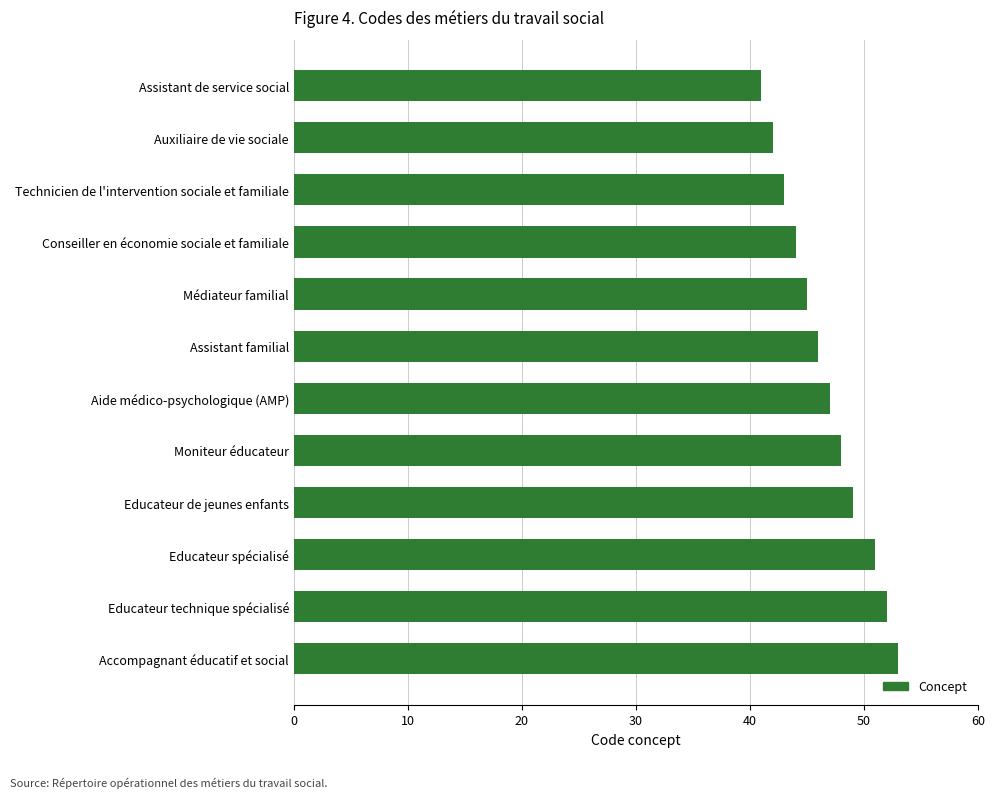

Between Conseiller en économie sociale et familiale and Assistant familial, which is larger?

Assistant familial